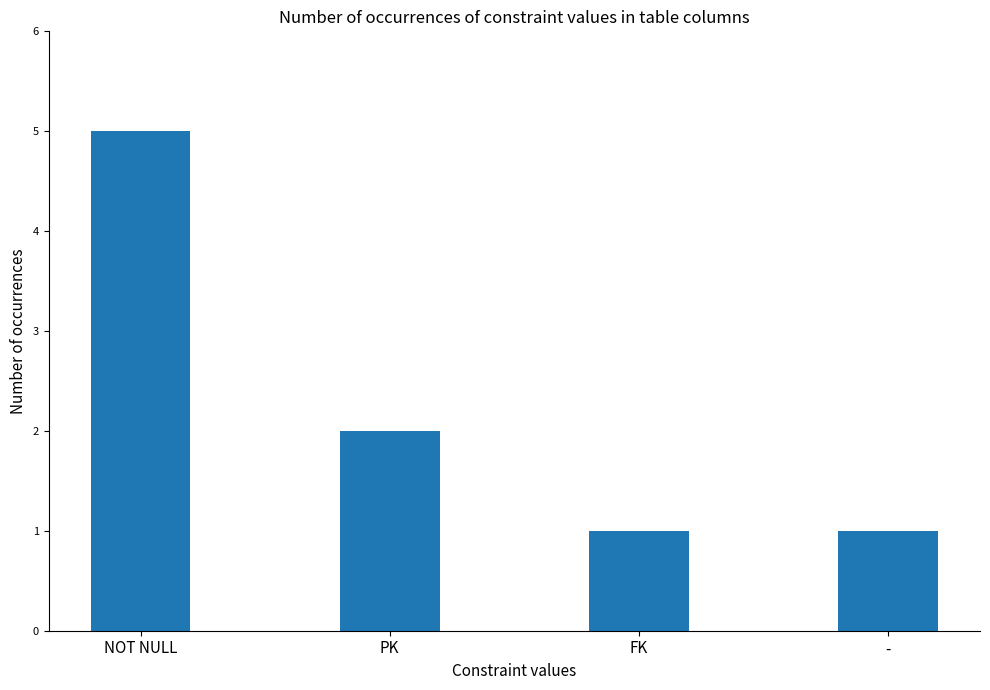

What is the maximum value shown in the chart?

5